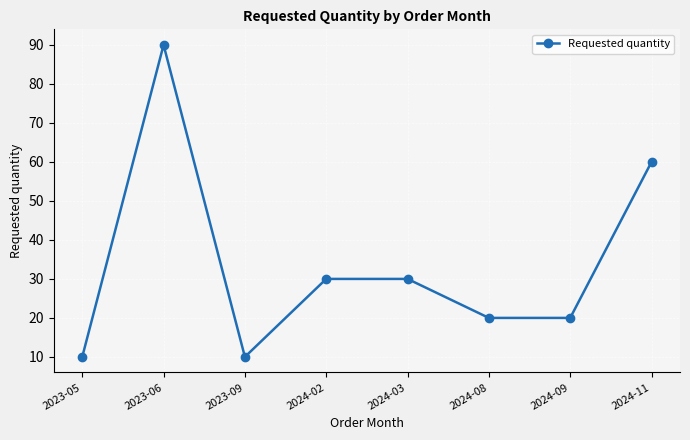

How many lines are shown in the chart?

1